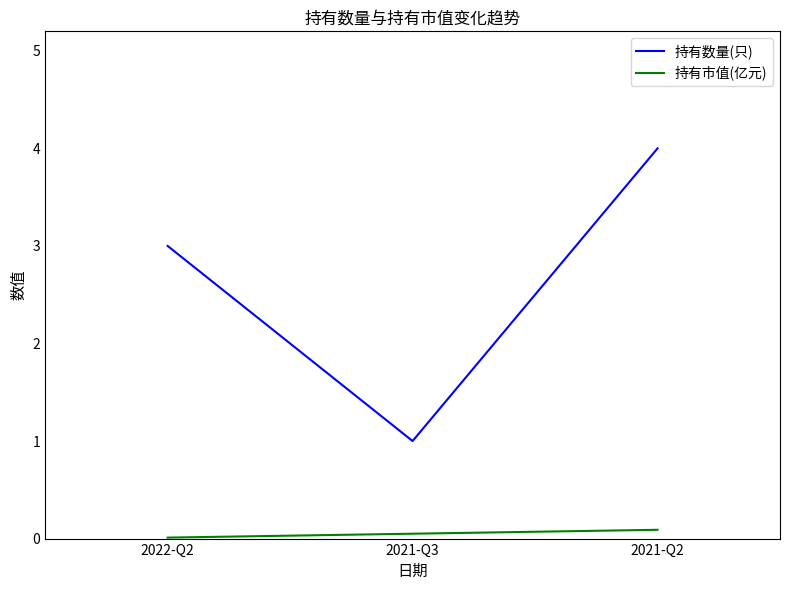

Between 2022-Q2 and 2021-Q2, which series saw the biggest shift?

持有数量(只)